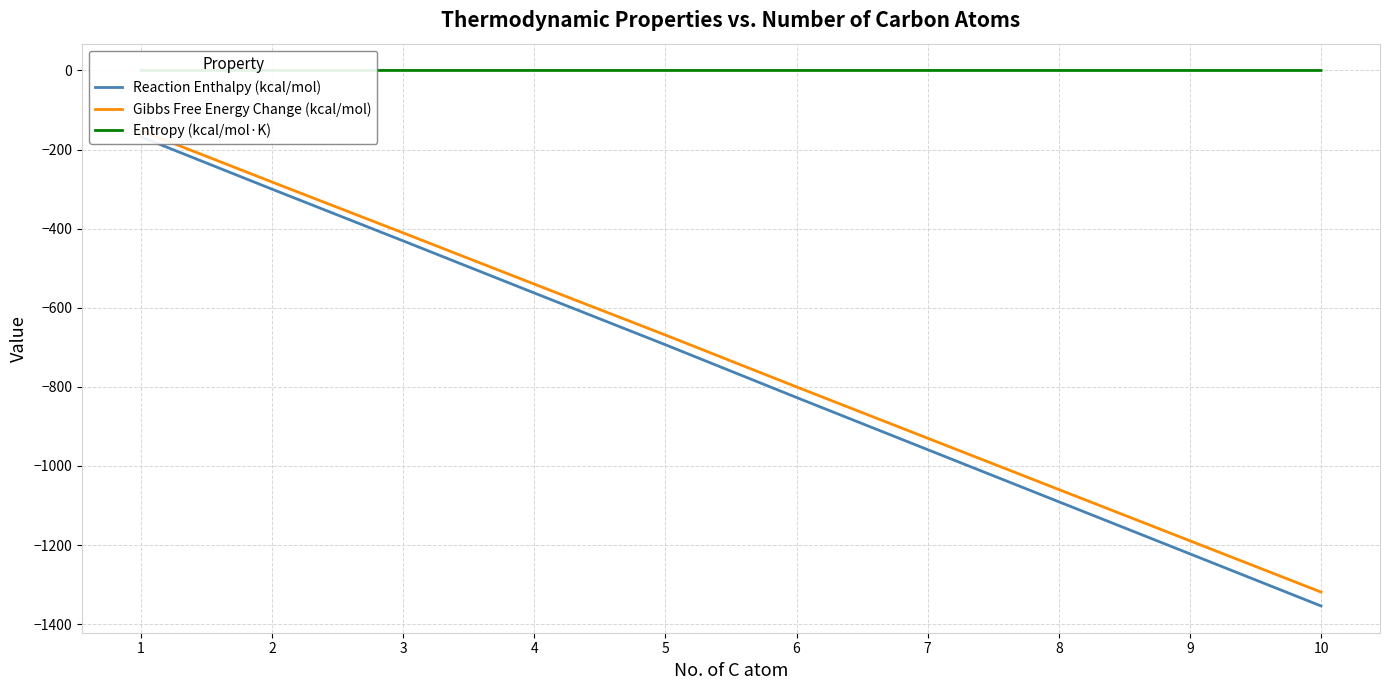

Count the number of data series in this chart.

3